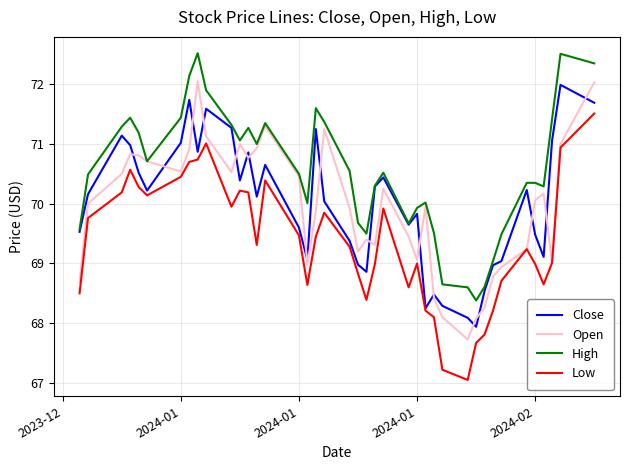

What is the minimum value shown in the chart?

67.1